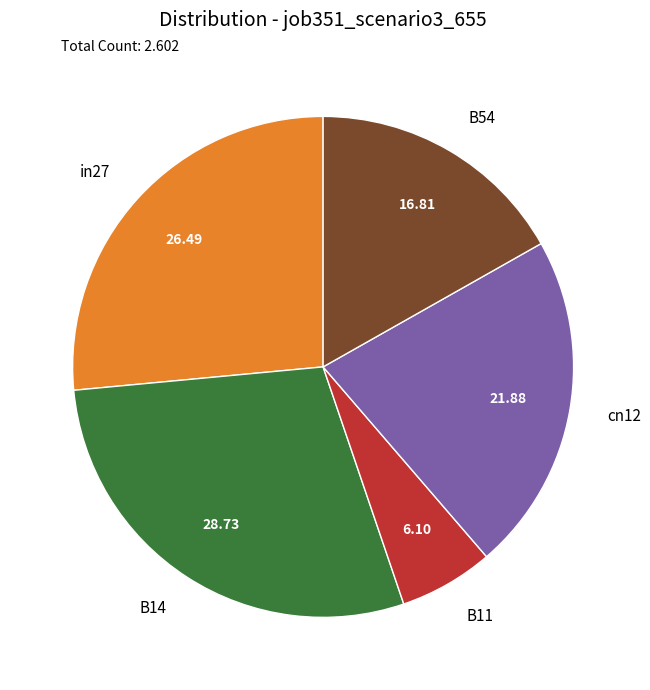

What is the largest slice in the pie chart?

B14